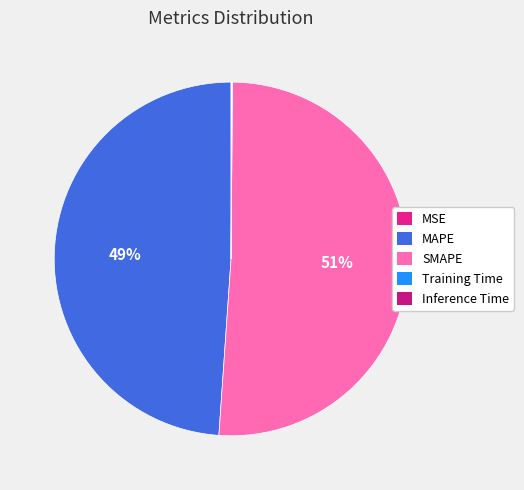

What is the change in value from MAPE to Inference Time?

-8.1